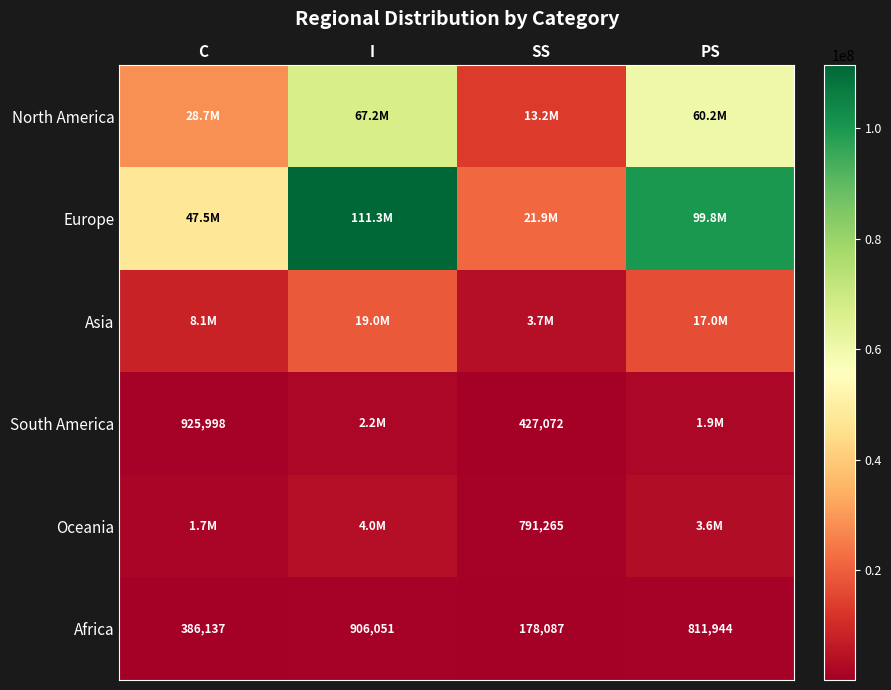

How many distinct data groups are displayed?

6